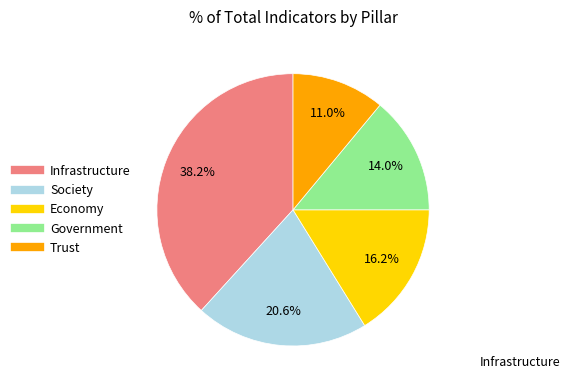

Rank the categories by value from lowest to highest.

Trust, Government, Economy, Society, Infrastructure